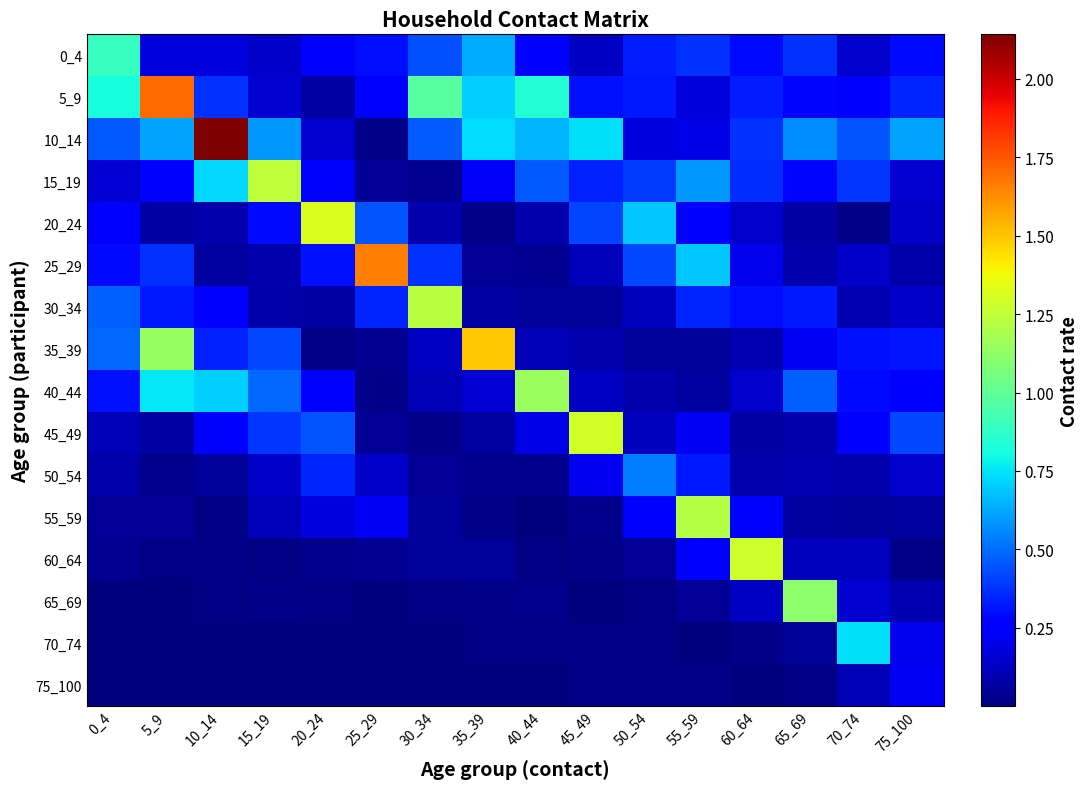

Which series has the widest spread of values?

10_14